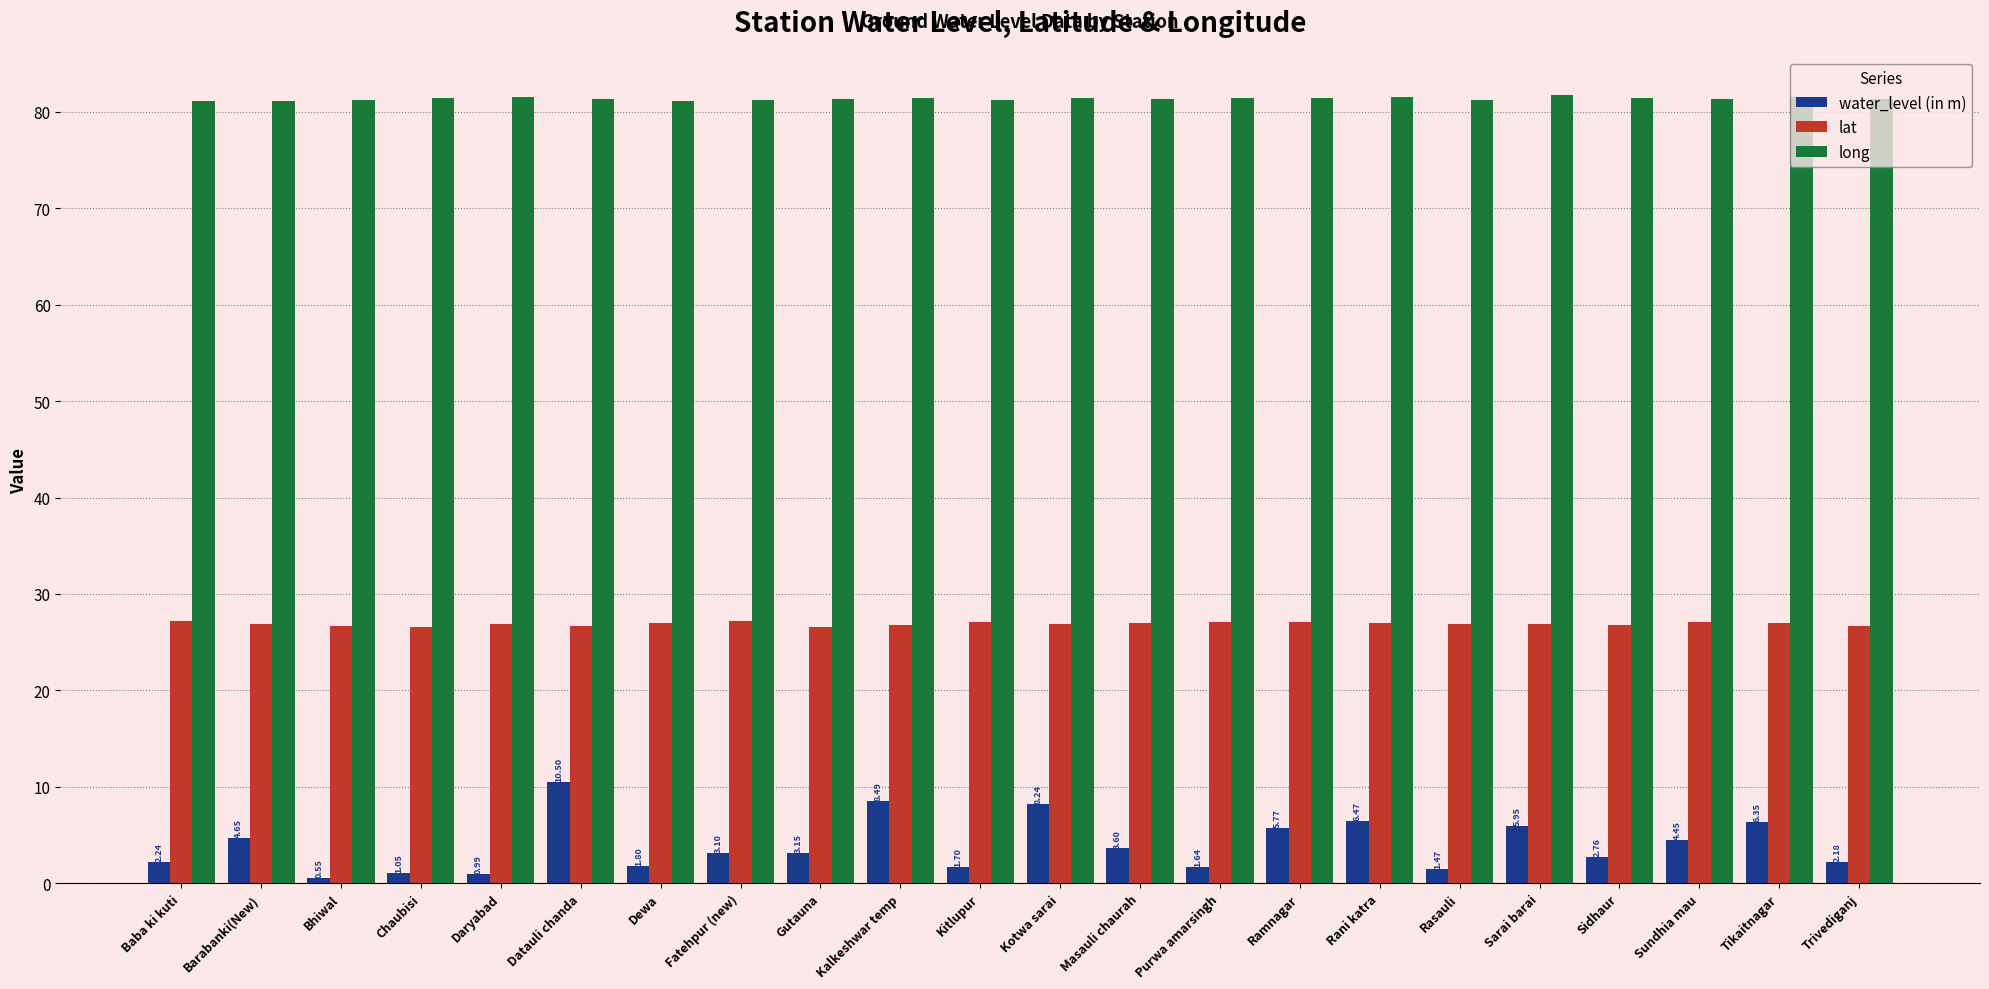

At how many categories does at least one series exceed 58?

22